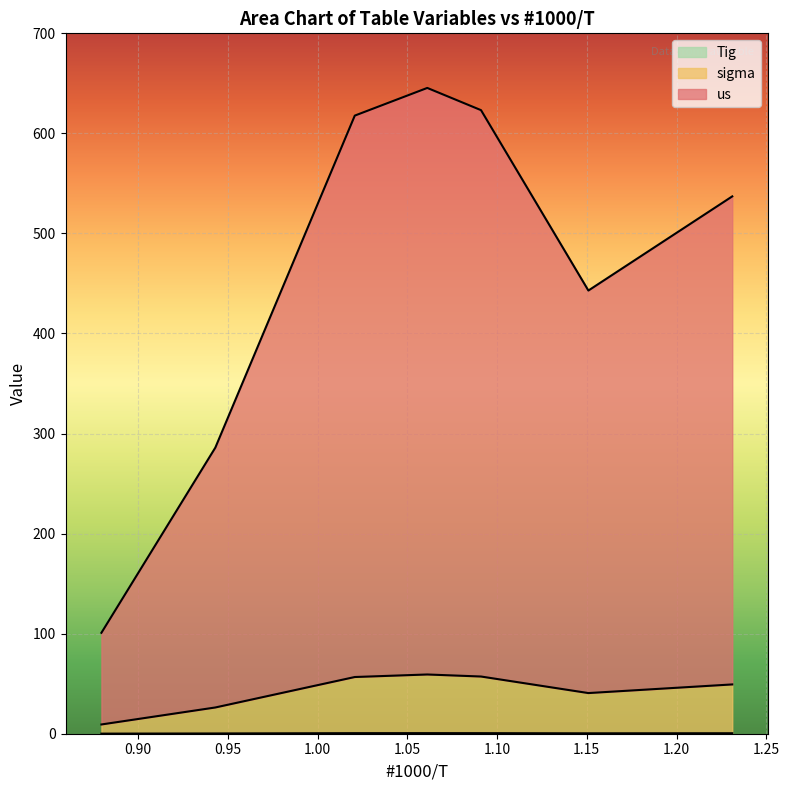

What is the lowest value of the sigma series?

9.3